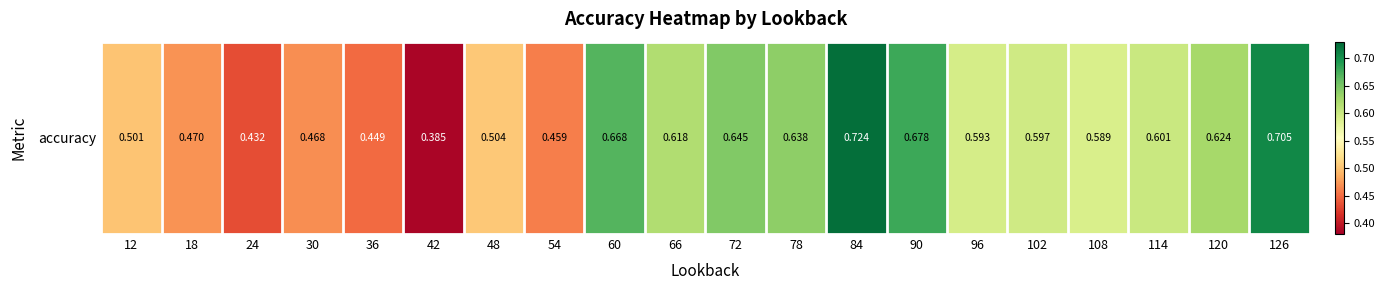

At which category does the chart reach its minimum across all series?

42